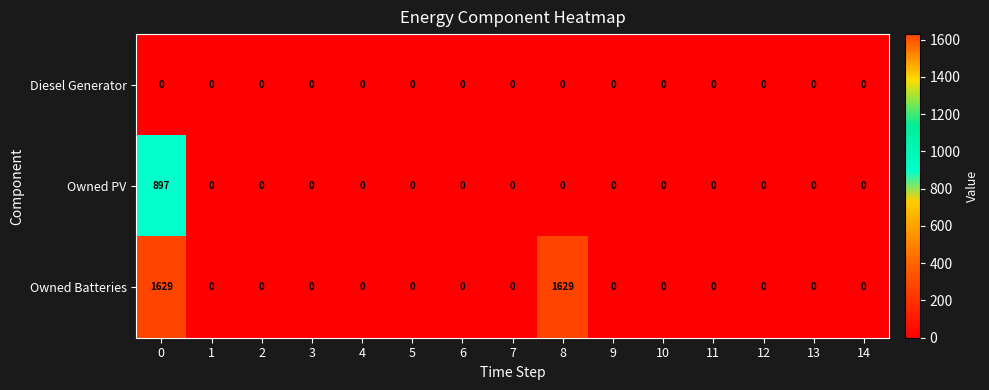

Rank the series by their maximum value, from highest to lowest.

Owned Batteries, Owned PV, Diesel Generator